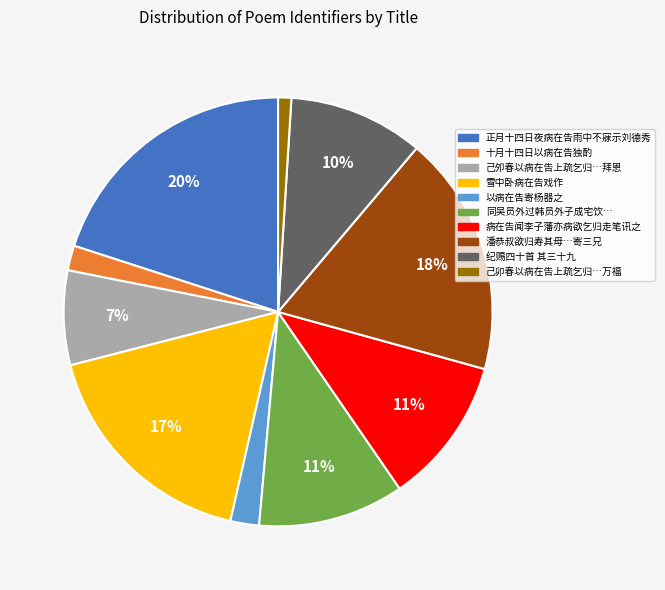

Does any single category account for the majority?

No